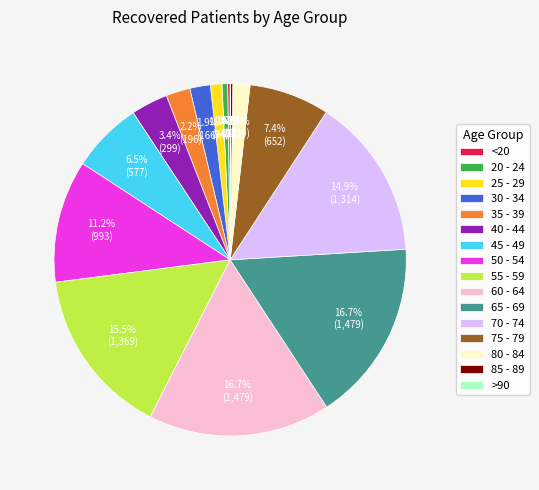

Is 55 - 59 the majority of the pie?

No